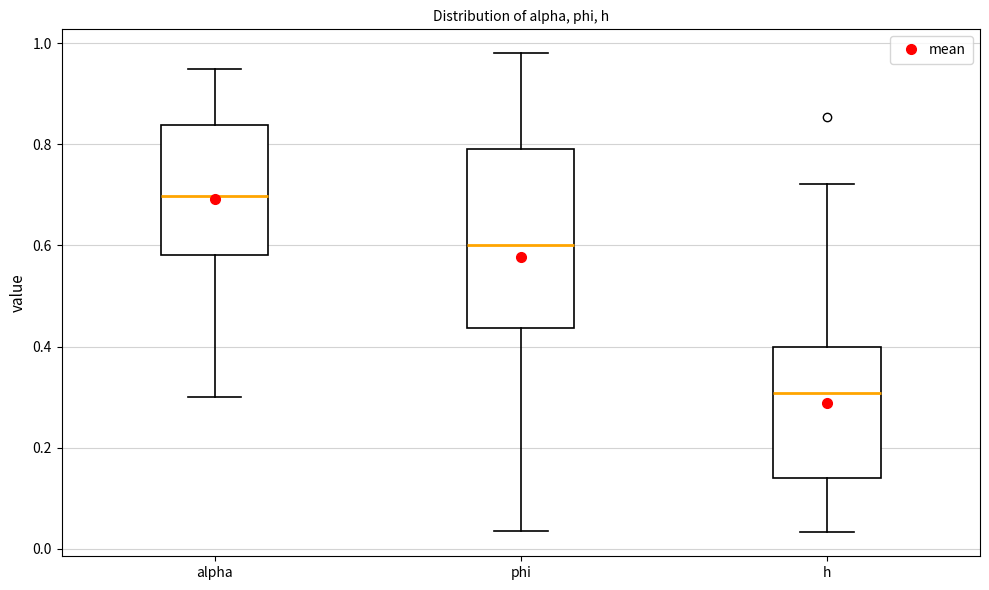

Reading left to right, read every box against the y-axis: the position of its median line, the range the box covers, and the ends of its whiskers. The values are not printed on the chart, so give them approximately, as read against the axis.

alpha: median 0.70, box 0.58 to 0.84, whiskers 0.30 to 0.94
phi: median 0.60, box 0.44 to 0.80, whiskers 0.04 to 0.98
h: median 0.30, box 0.14 to 0.40, whiskers 0.04 to 0.72